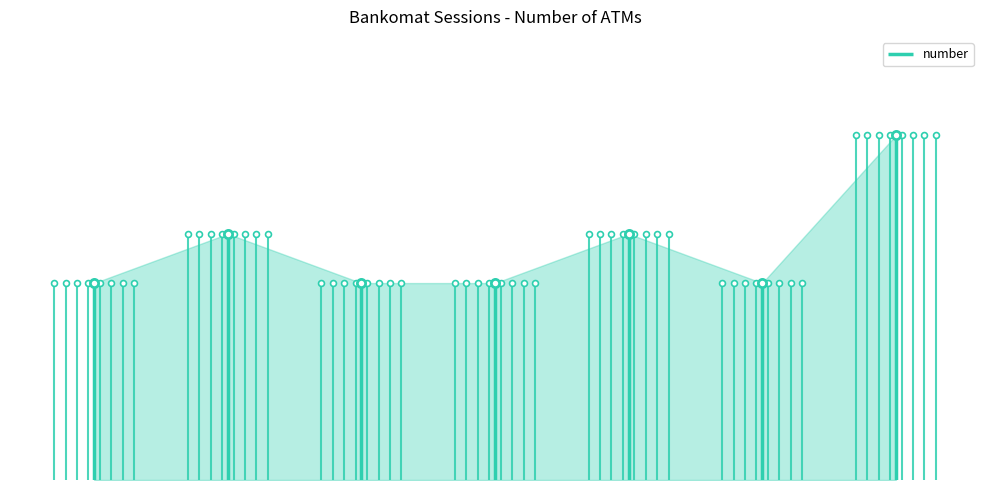

What is the change in value from 3 to 5?

+1